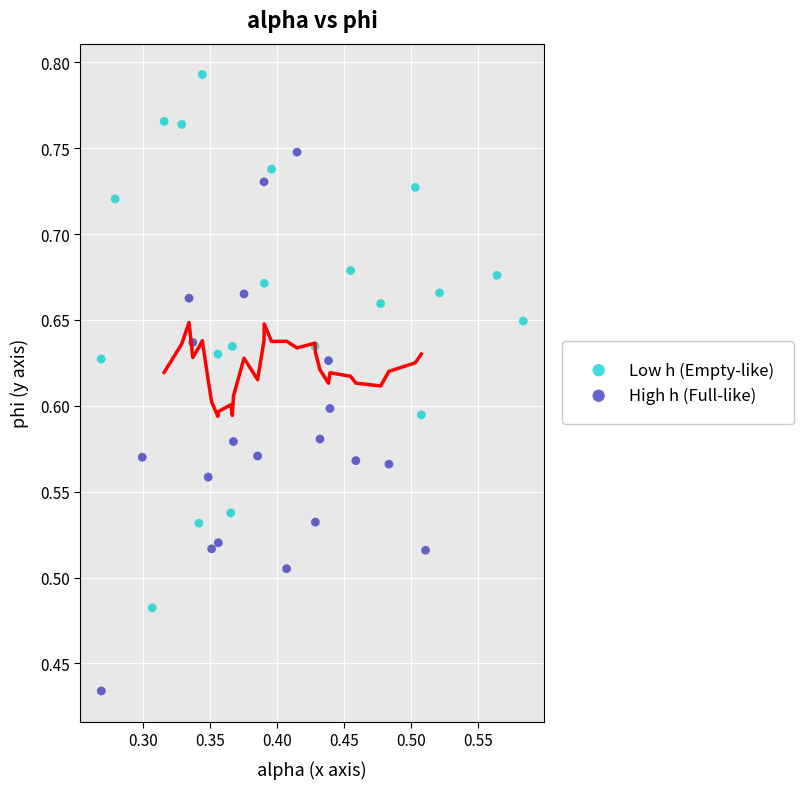

Which series reaches the minimum Y coordinate?

High h (Full-like)